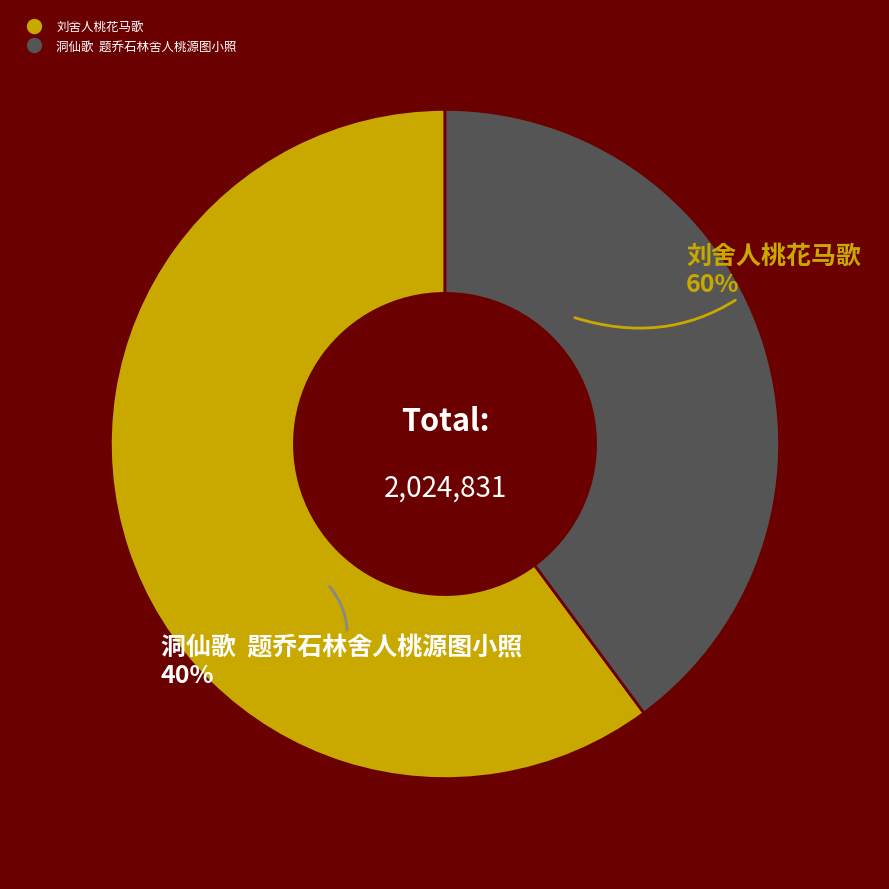

What percentage is the 刘舍人桃花马歌 slice, to the nearest percent?

60%